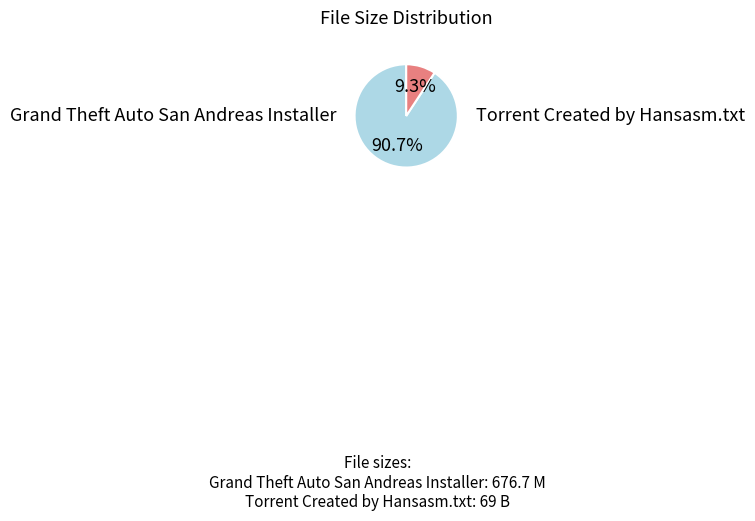

Is there any slice that represents more than half of the pie?

Yes